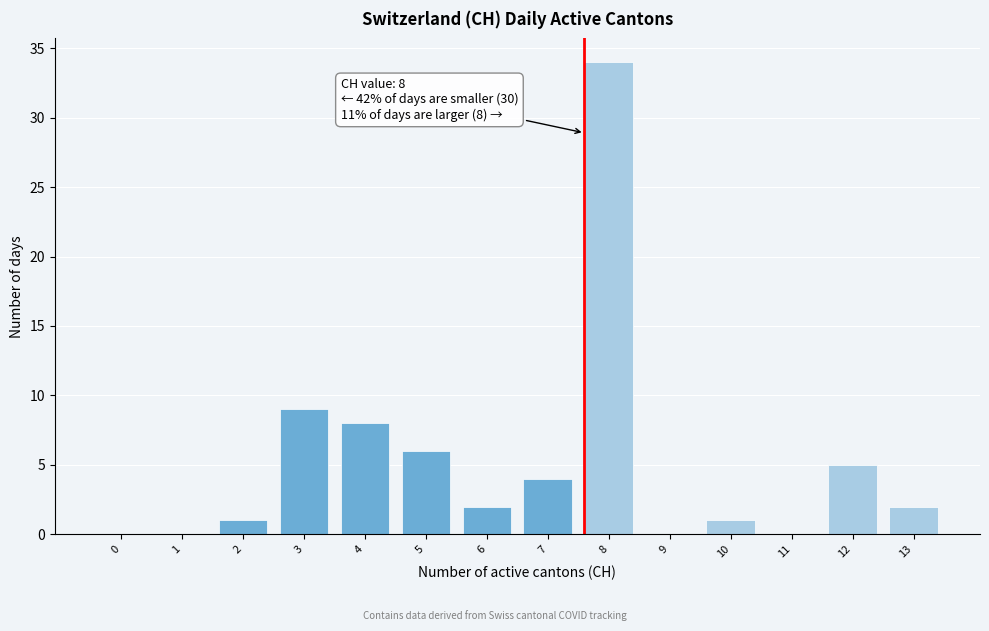

Reading left to right, list all the values displayed in this chart.

0=0	1=0	2=1	3=9	4=8	5=6	6=2	7=4	8=34	9=0	10=1	11=0	12=5	13=2